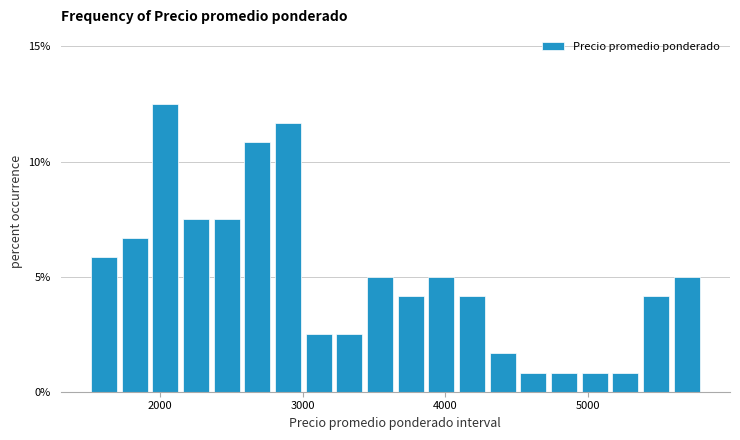

Around what value on the x-axis is the tallest bar? Give the approximate position of its centre, as read against the axis.

2000